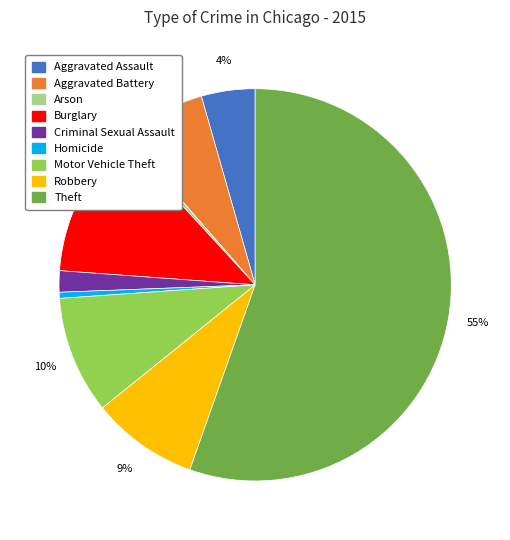

Which slice represents more than half of the pie?

Theft